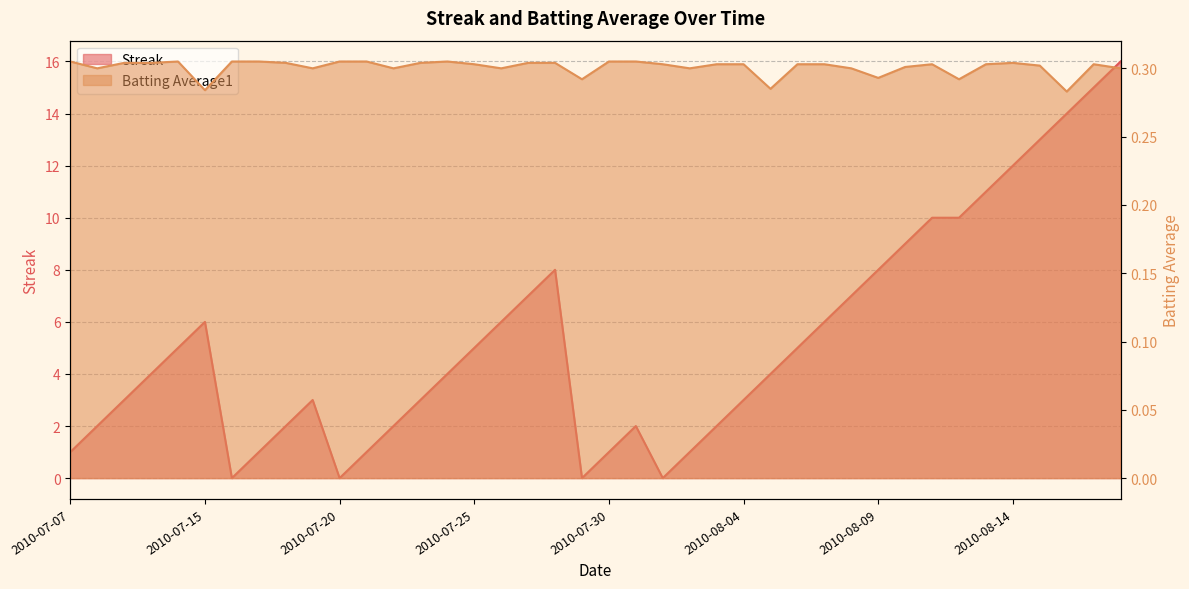

True or false: Batting Average1 has more than 1 points higher than both neighbors.

True